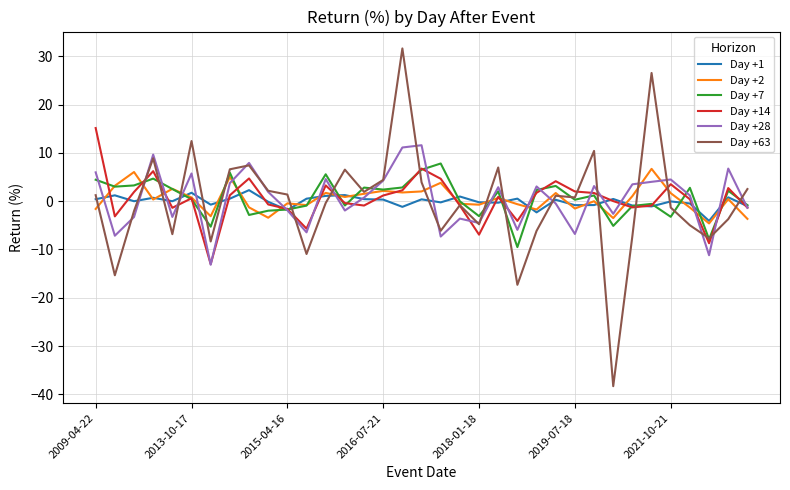

What is the highest value of the Day +63 series?

31.7